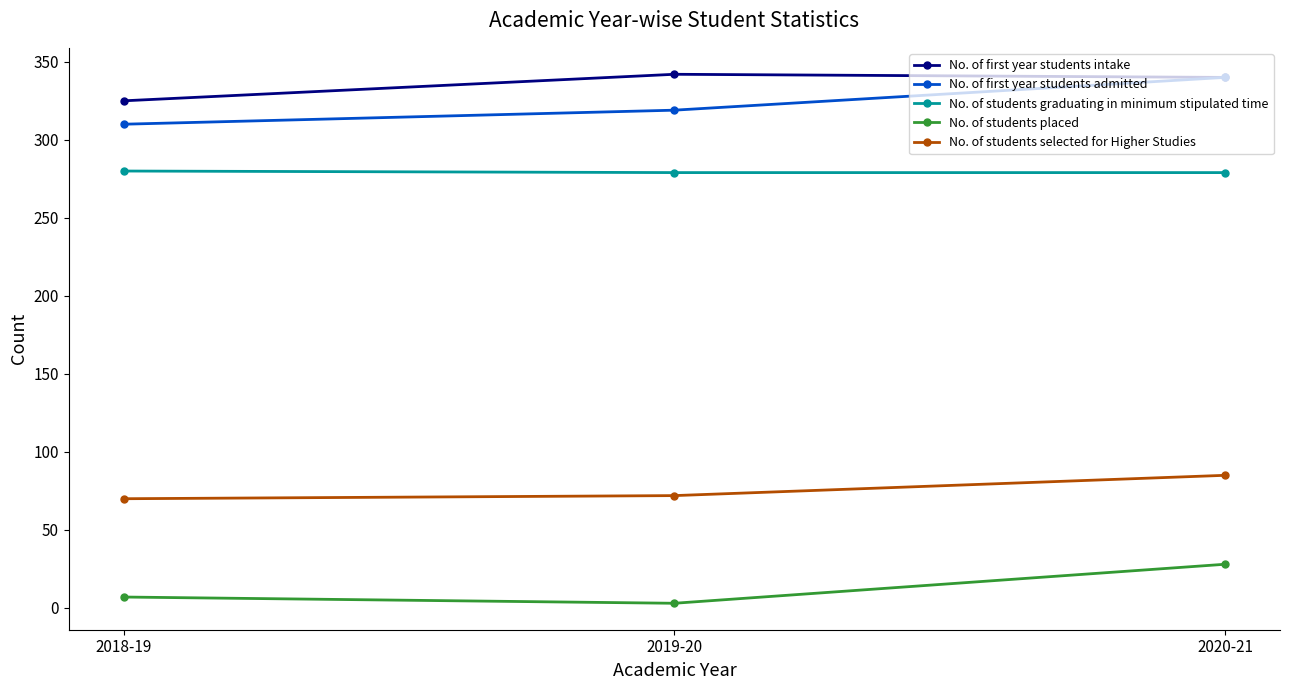

At which category is the sum across all series the highest?

2020-21